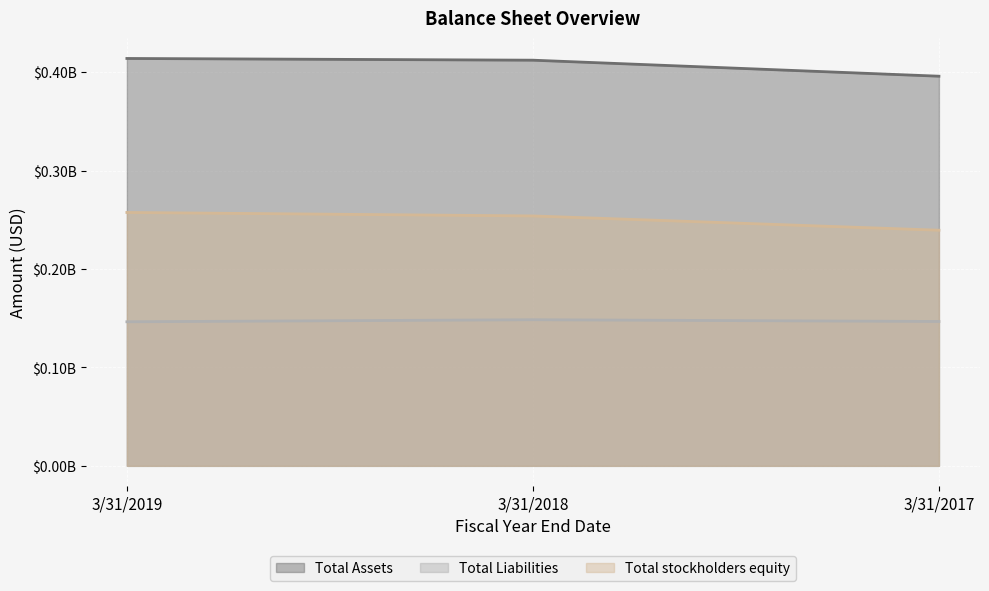

Rank the series by their maximum value, from lowest to highest.

Total Liabilities, Total stockholders equity, Total Assets